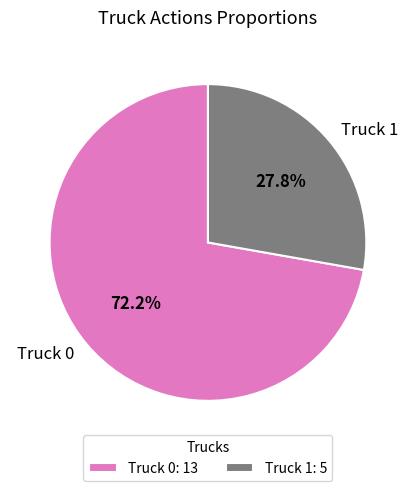

How many slices are in this pie chart?

2